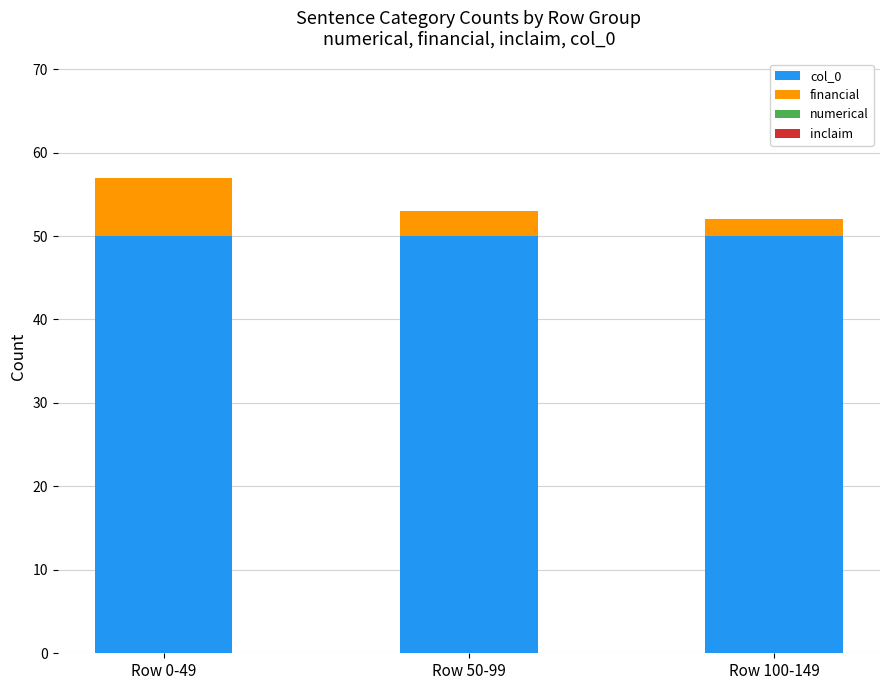

What is the maximum value for col_0?

50